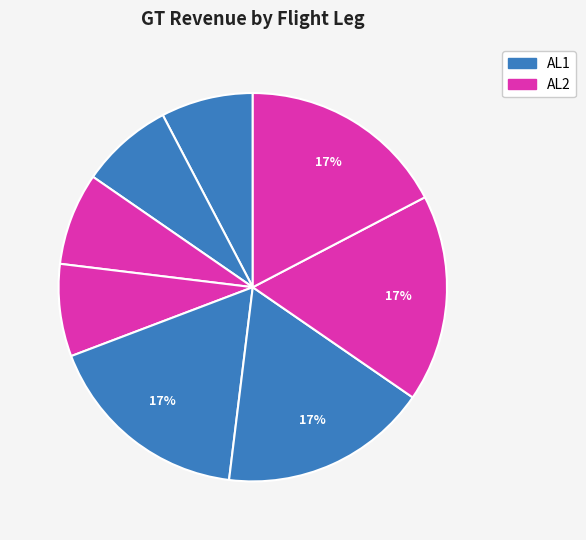

How many slices are in this pie chart?

8